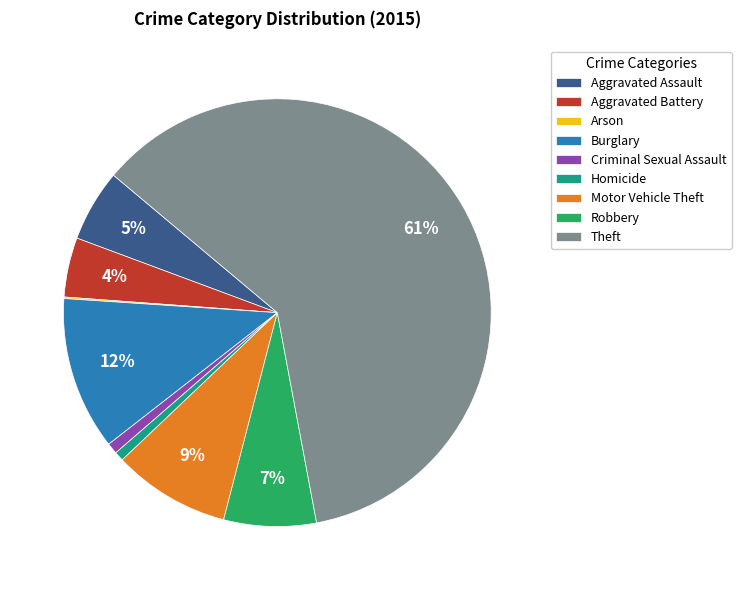

Between Robbery and Aggravated Battery, which is larger?

Robbery